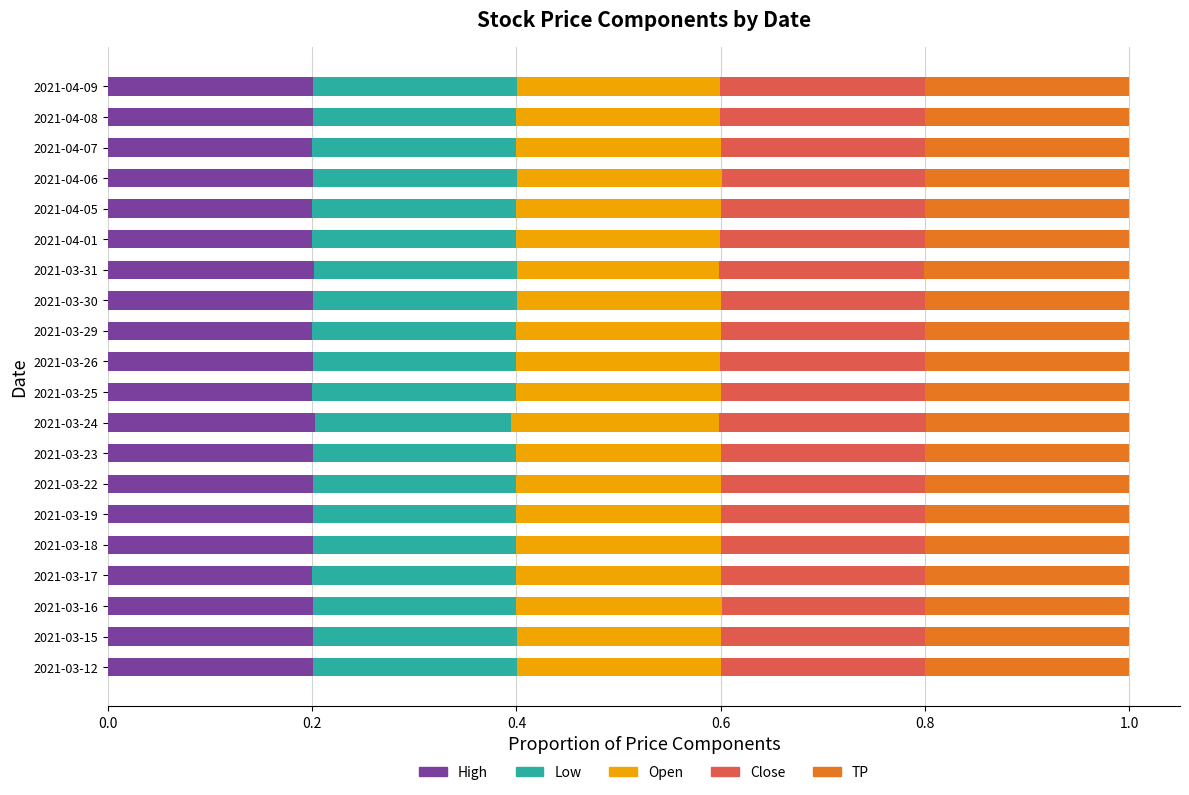

What are all the series names shown in the legend?

High, Low, Open, Close, TP